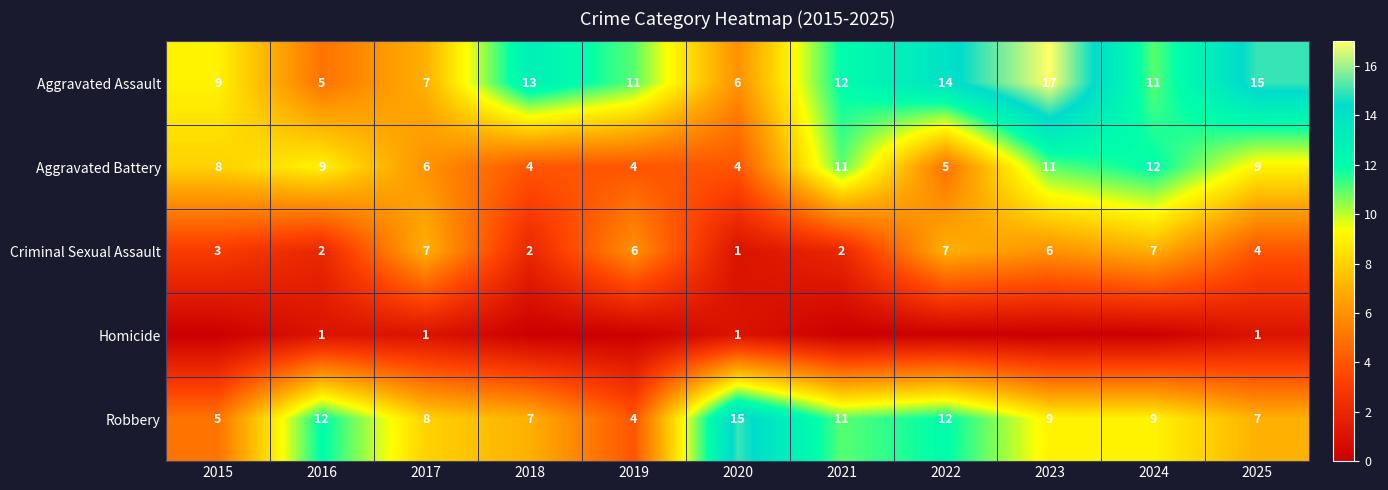

Rank the series at 2025 from lowest to highest value.

Homicide, Criminal Sexual Assault, Robbery, Aggravated Battery, Aggravated Assault